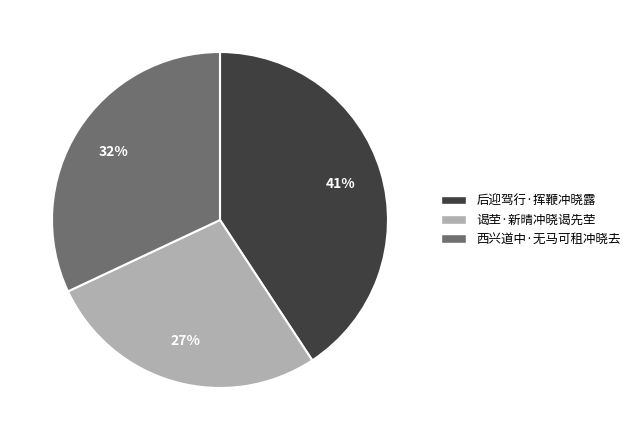

Rank the categories by value from highest to lowest.

后迎驾行·挥鞭冲晓露, 西兴道中·无马可租冲晓去, 谒茔·新晴冲晓谒先茔